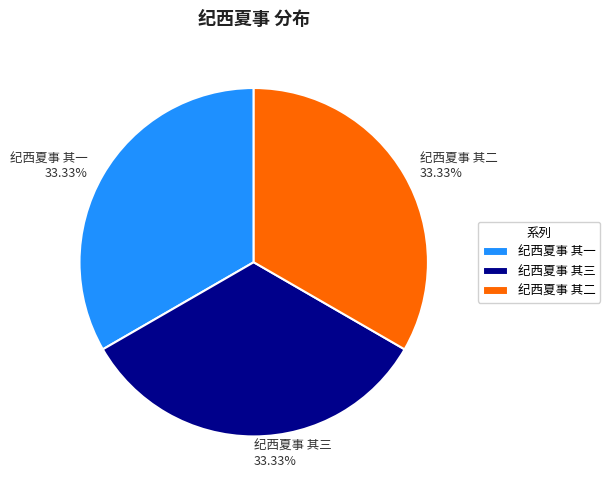

Is there any slice that represents more than half of the pie?

No